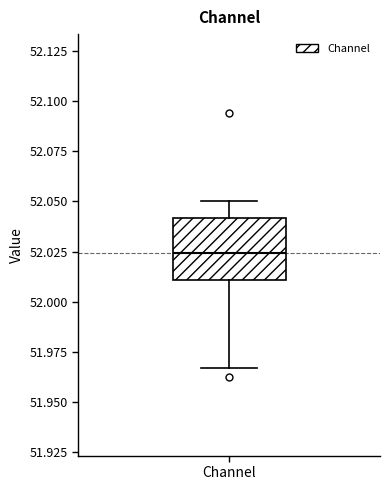

Where is the upper edge of the box for Channel on the y-axis? The values are not printed on the chart, so give them approximately, as read against the axis.

52.040